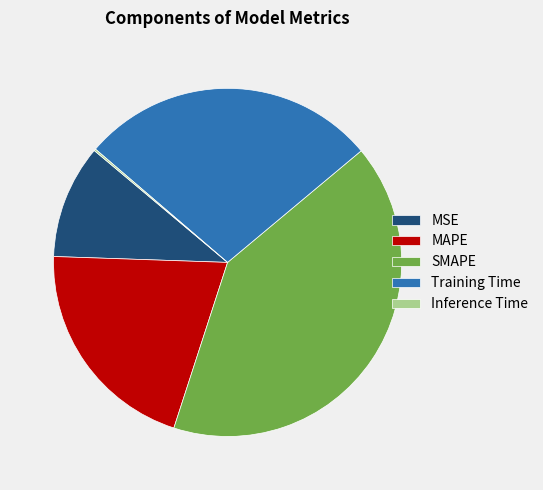

True or false: MSE accounts for 19% of the total.

False